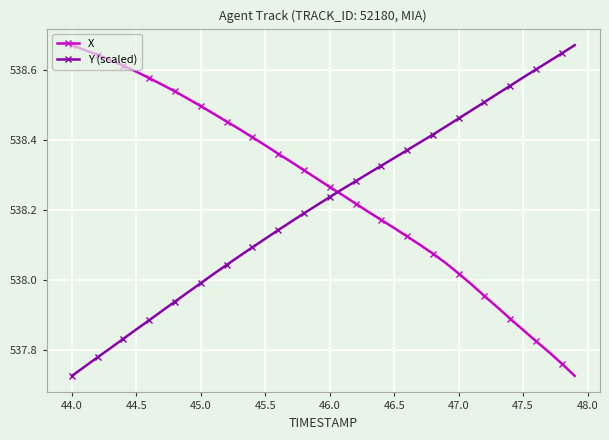

What is the difference between the maximum and minimum values in the Y (scaled) series?

0.9